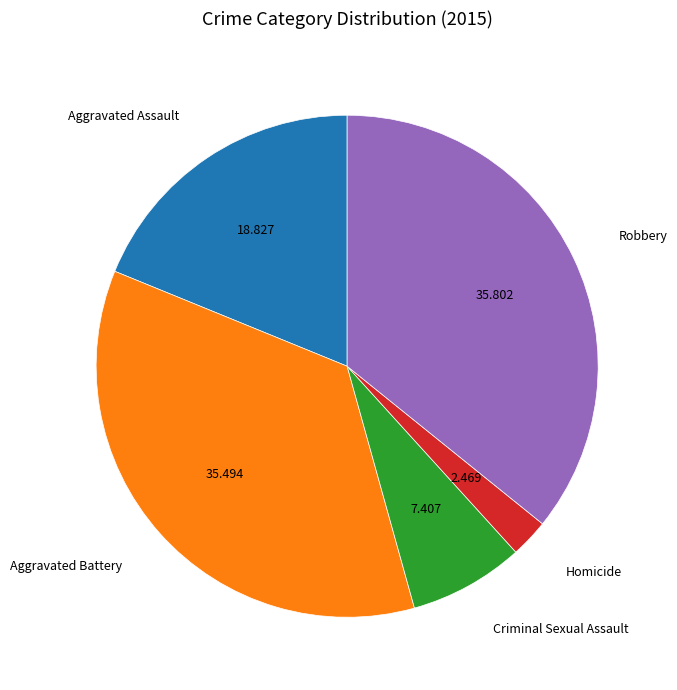

Is there a majority slice in this chart?

No